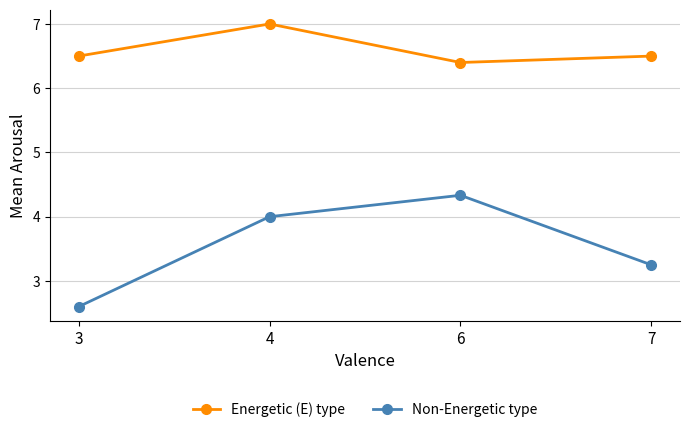

Rank the series by their maximum value, from highest to lowest.

Energetic (E) type, Non-Energetic type